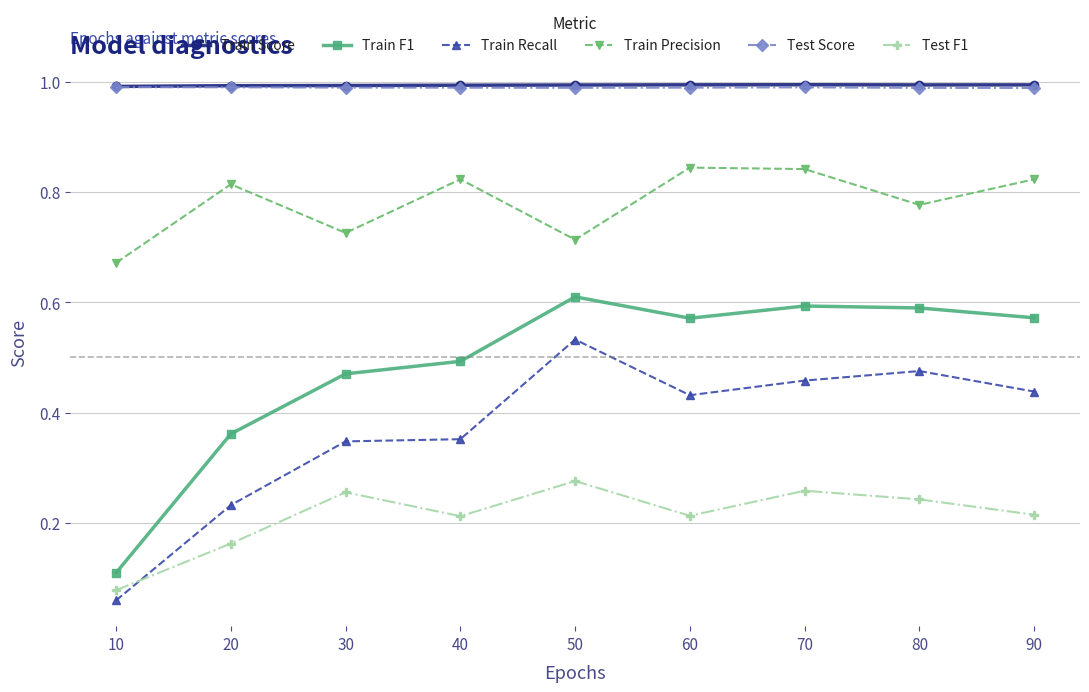

Which category has the lowest value in the Train Recall series?

10